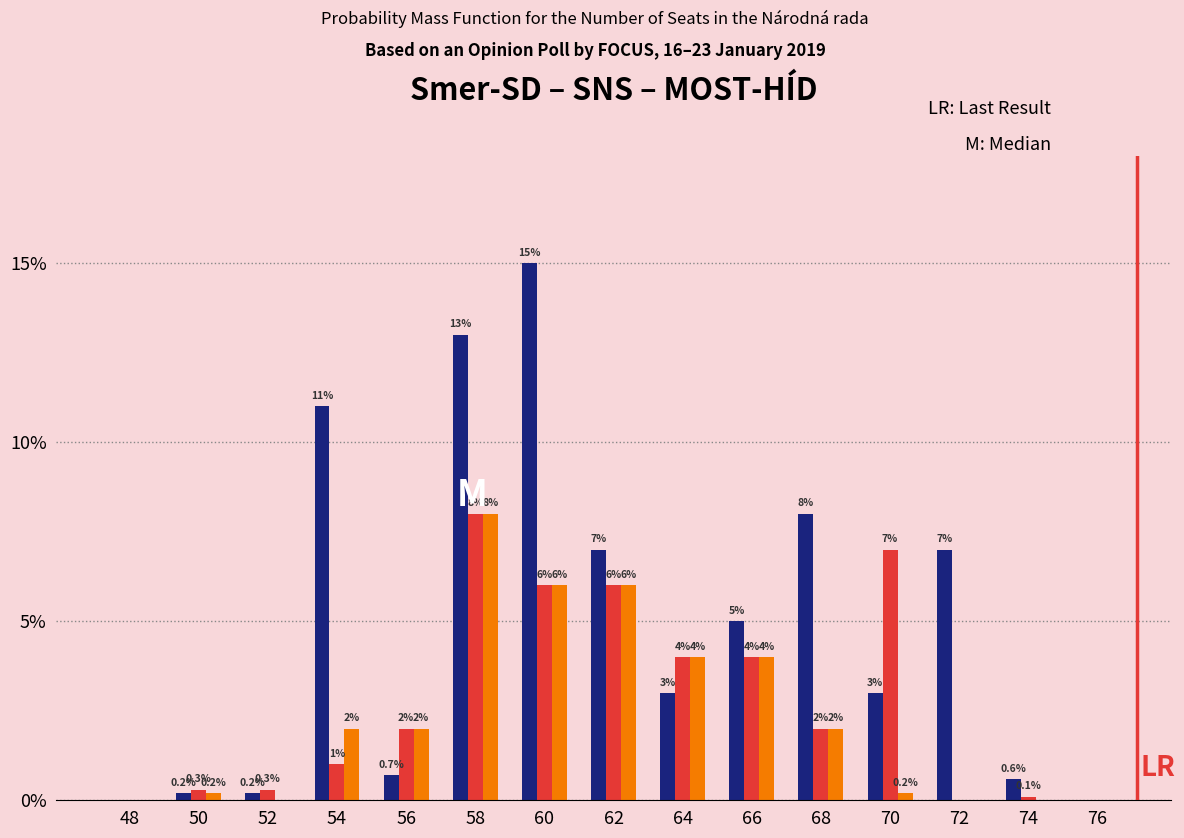

Reading left to right, list all the values displayed in this chart.

Smer-SD: 48=0.0	50=0.2	52=0.2	54=11.0	56=0.7	58=13.0	60=15.0	62=7.0	64=3.0	66=5.0	68=8.0	70=3.0	72=7.0	74=0.6	76=0.0
SNS: 48=0.0	50=0.3	52=0.3	54=1.0	56=2.0	58=8.0	60=6.0	62=6.0	64=4.0	66=4.0	68=2.0	70=7.0	72=0.0	74=0.1	76=0.0
MOST-HÍD: 48=0.0	50=0.2	52=0.0	54=2.0	56=2.0	58=8.0	60=6.0	62=6.0	64=4.0	66=4.0	68=2.0	70=0.2	72=0.0	74=0.0	76=0.0